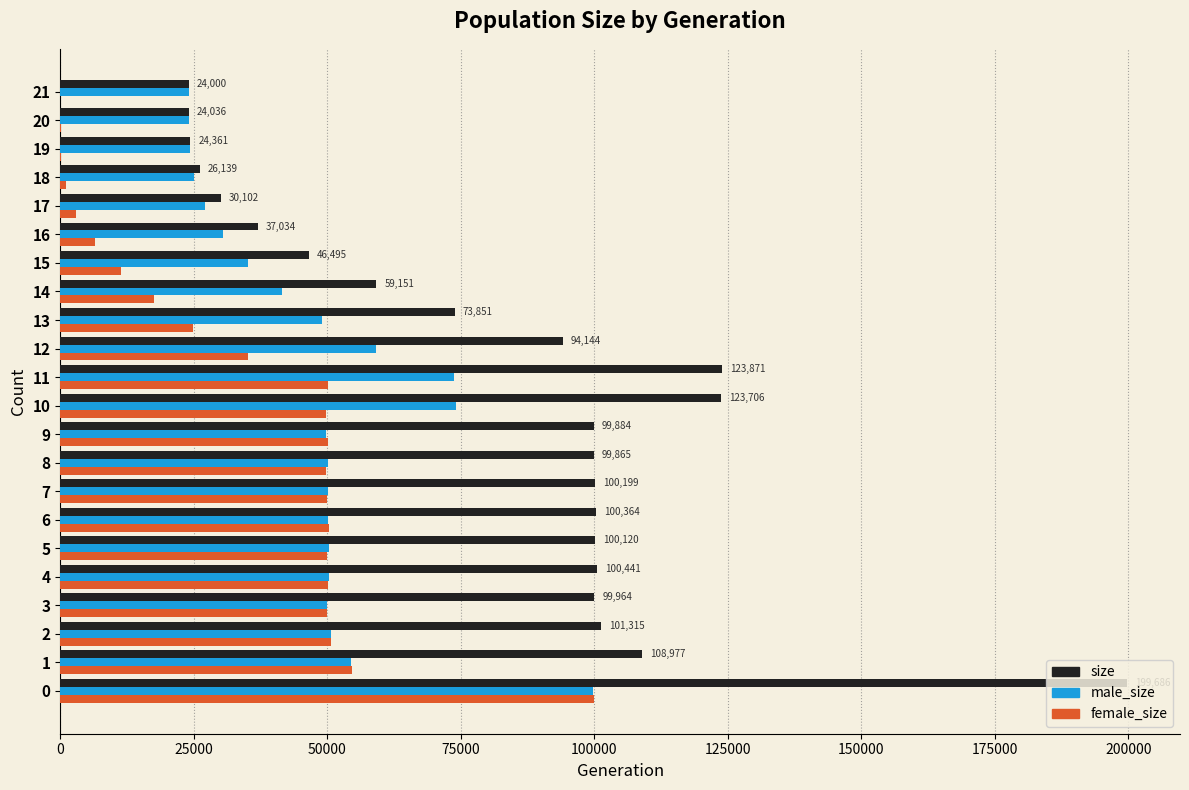

The value of female_size at 3 is 49967. True or false?

True